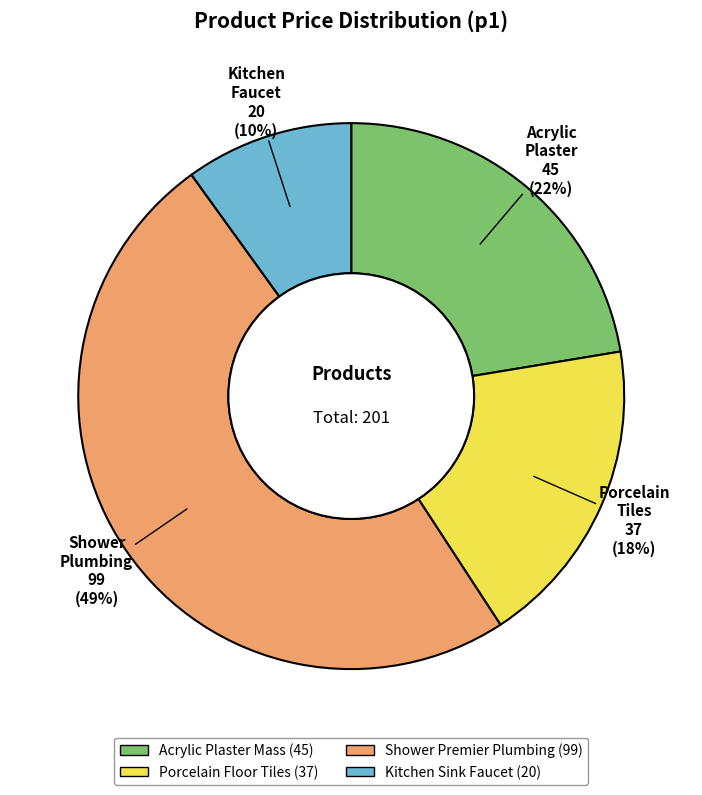

Is there a majority slice in this chart?

No